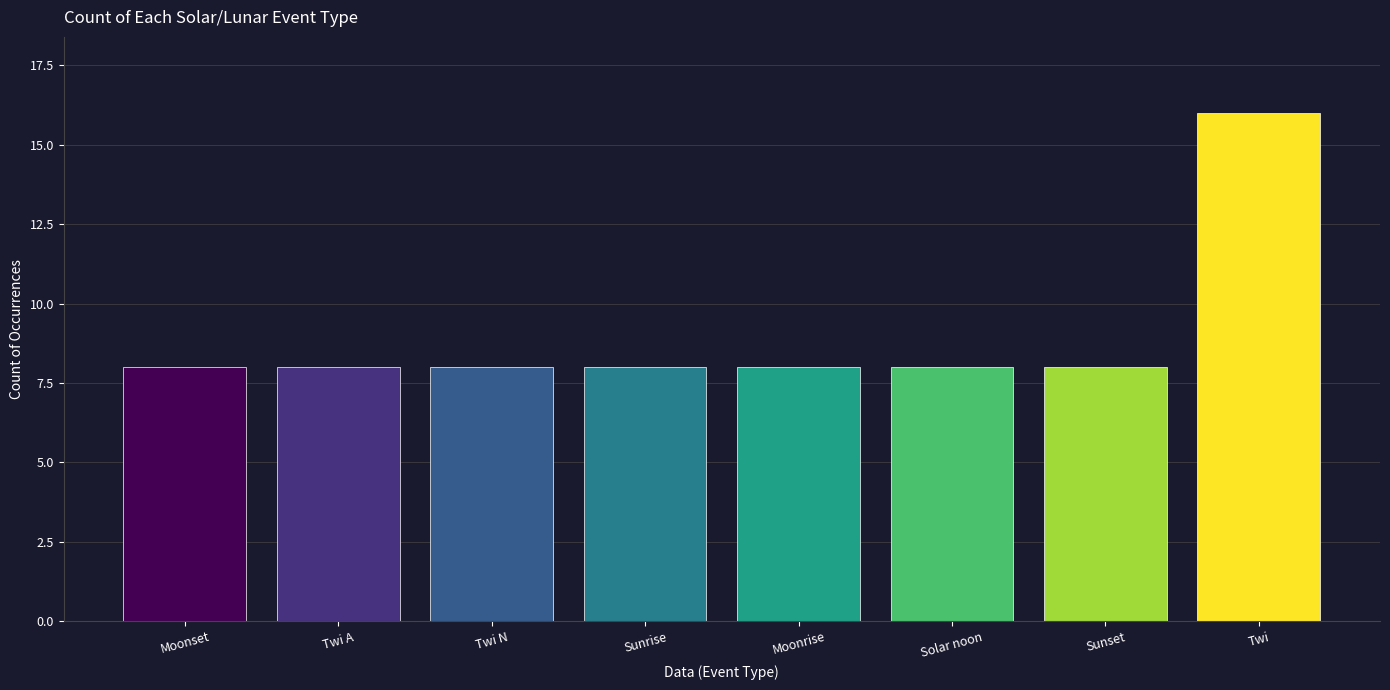

What is the label of the 1st bar from the left?

Moonset